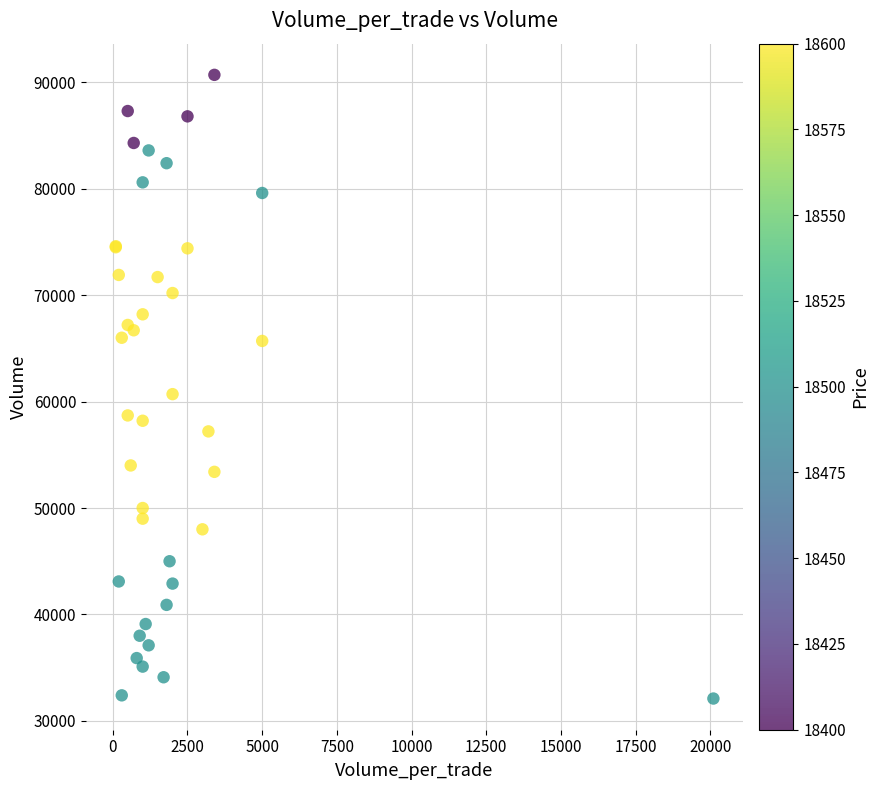

What Y value in the scatter plot is closest to 61400?

60700